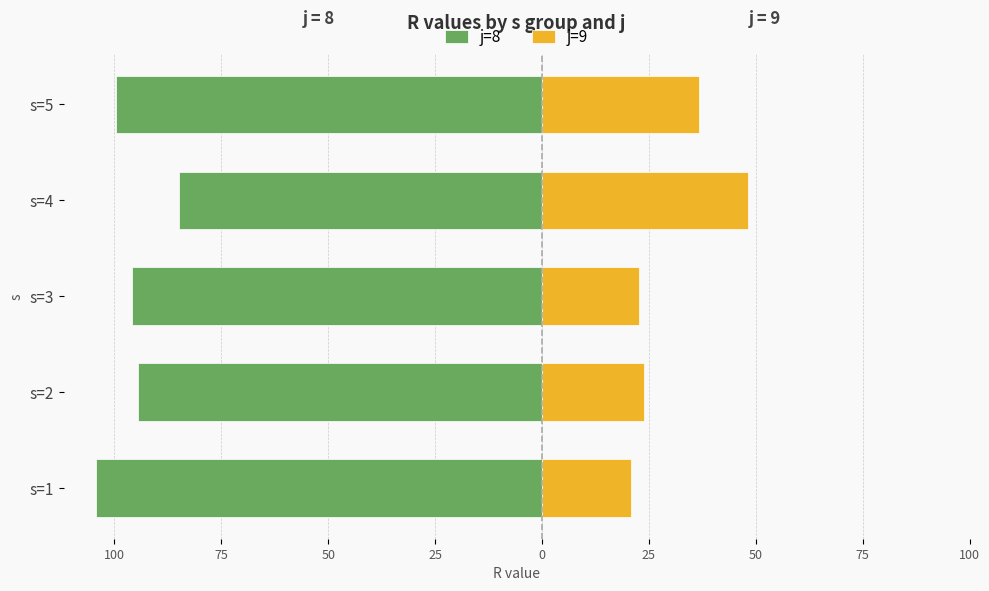

Count the number of data series in this chart.

2